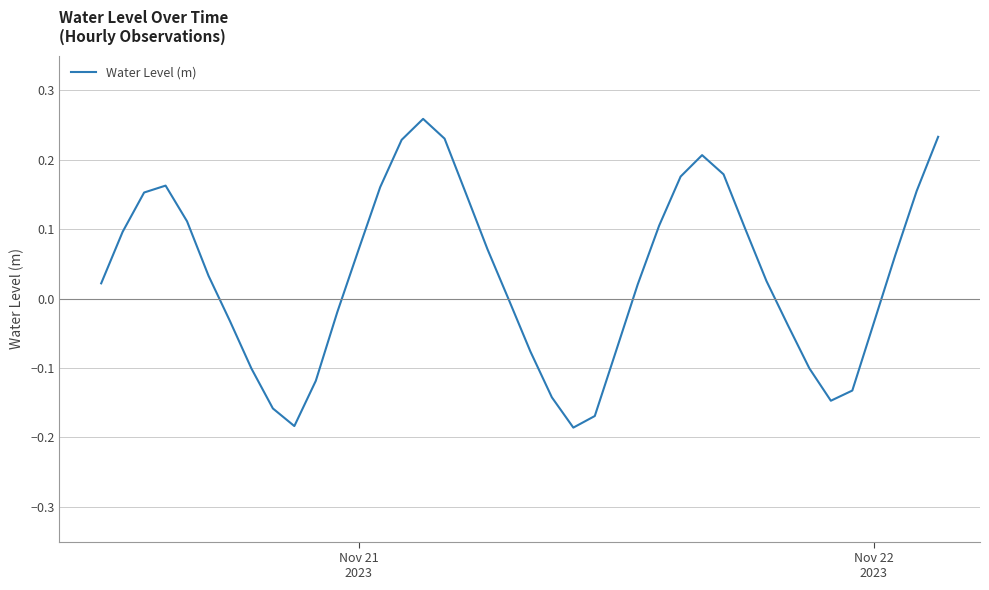

What is the difference between the maximum and minimum values?

0.4